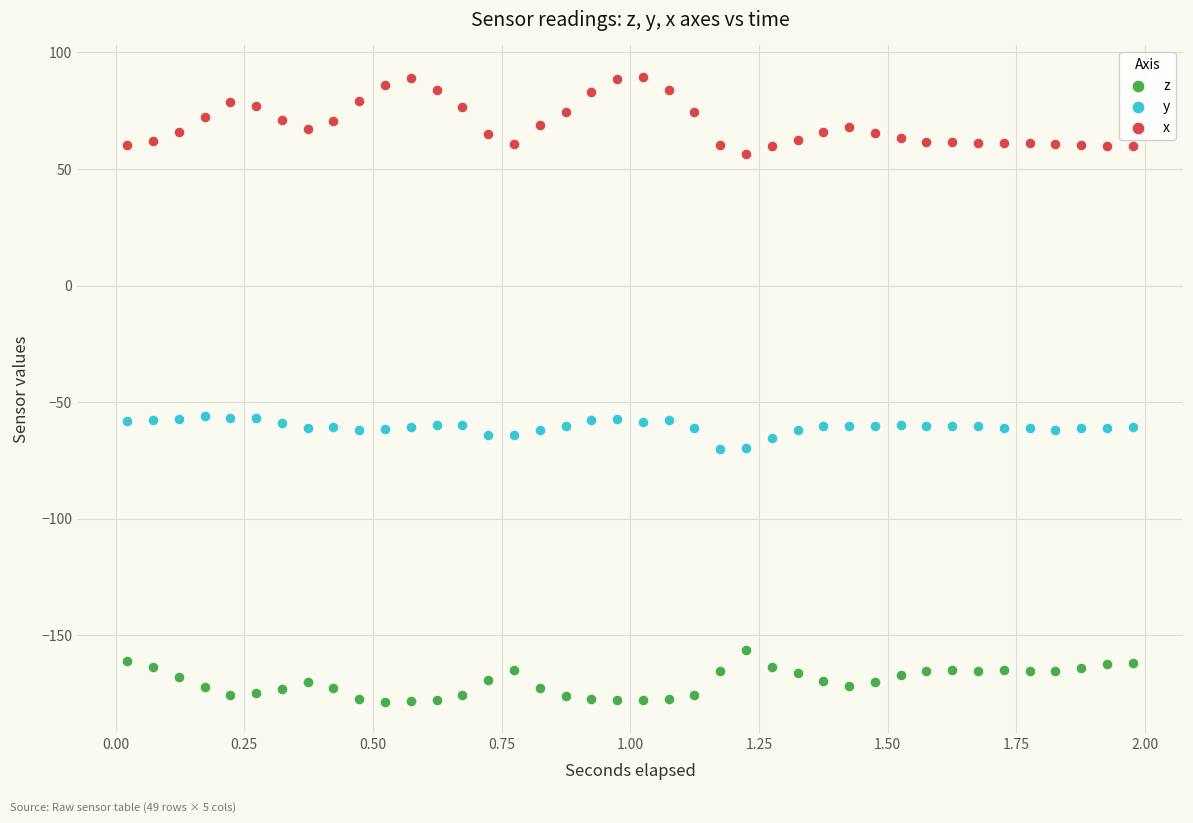

Across all data points, what is the range of Y values (max minus min)?

268.1